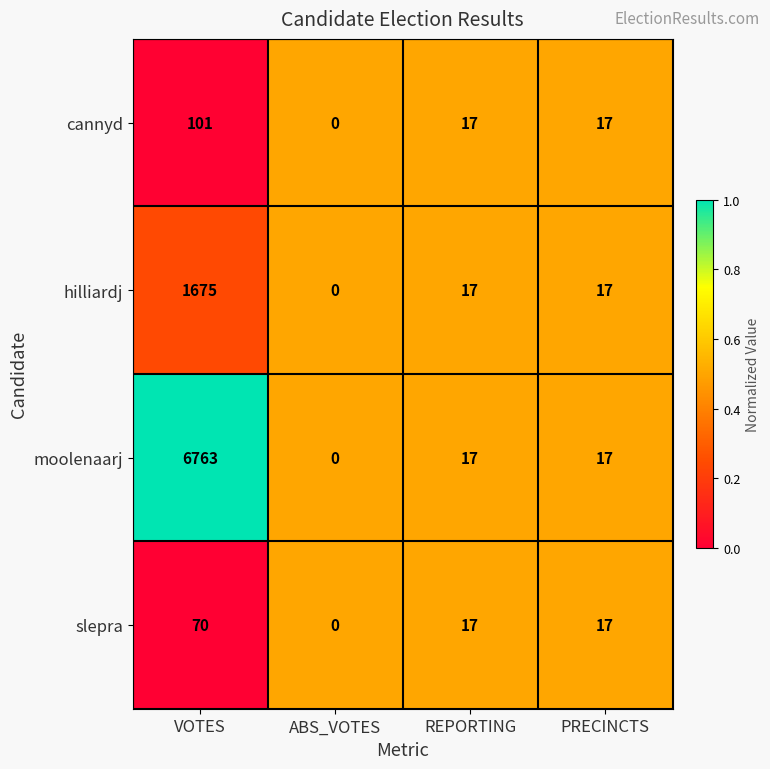

What is the sum of all hilliardj values?

1709